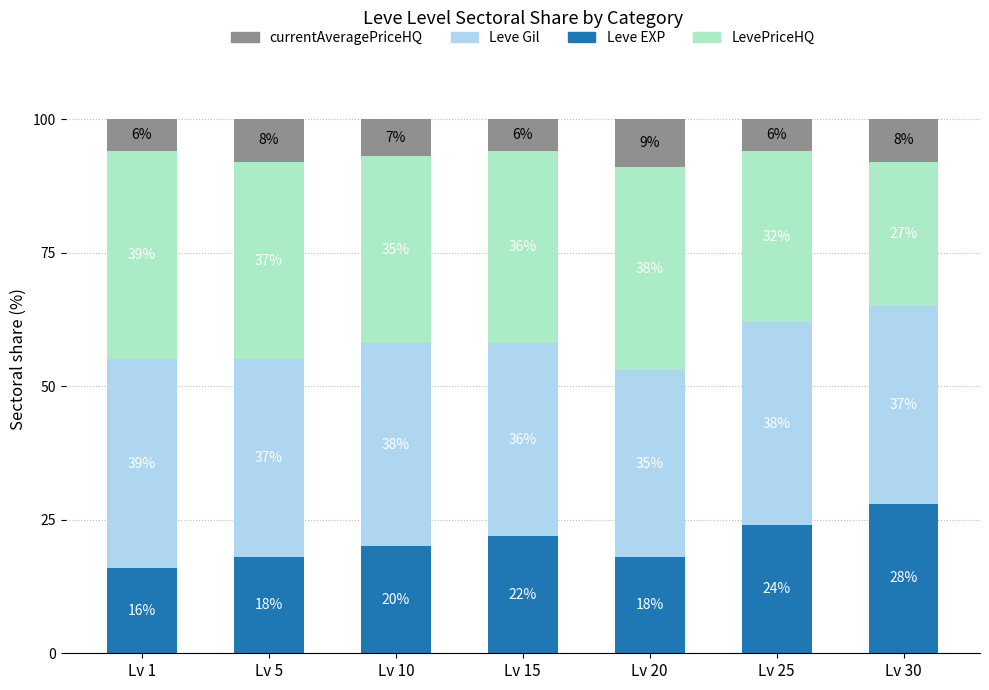

The value of Leve EXP at Lv 10 is 6. True or false?

False